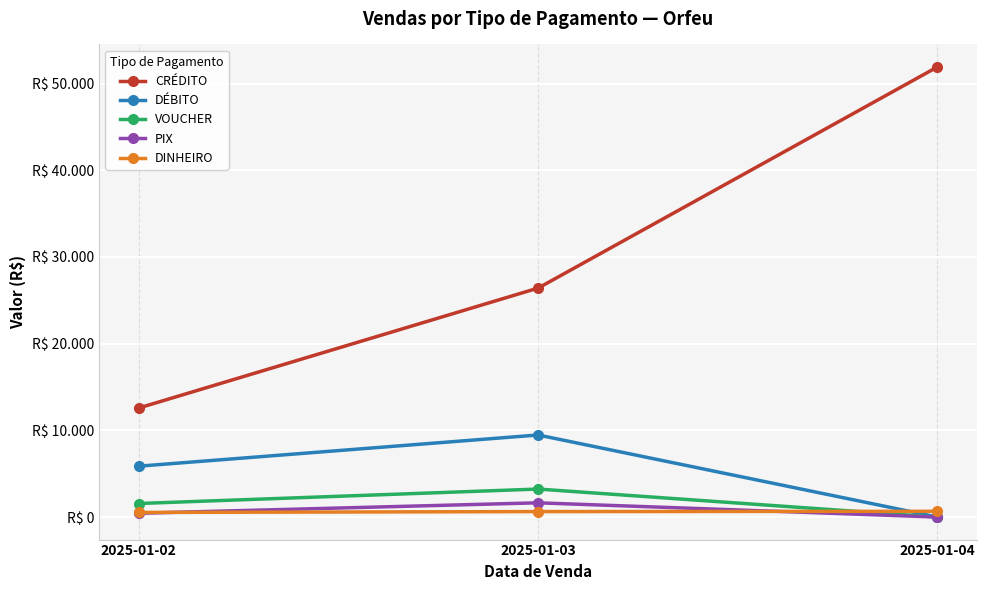

What are all the series names shown in the legend?

CRÉDITO, DÉBITO, VOUCHER, PIX, DINHEIRO